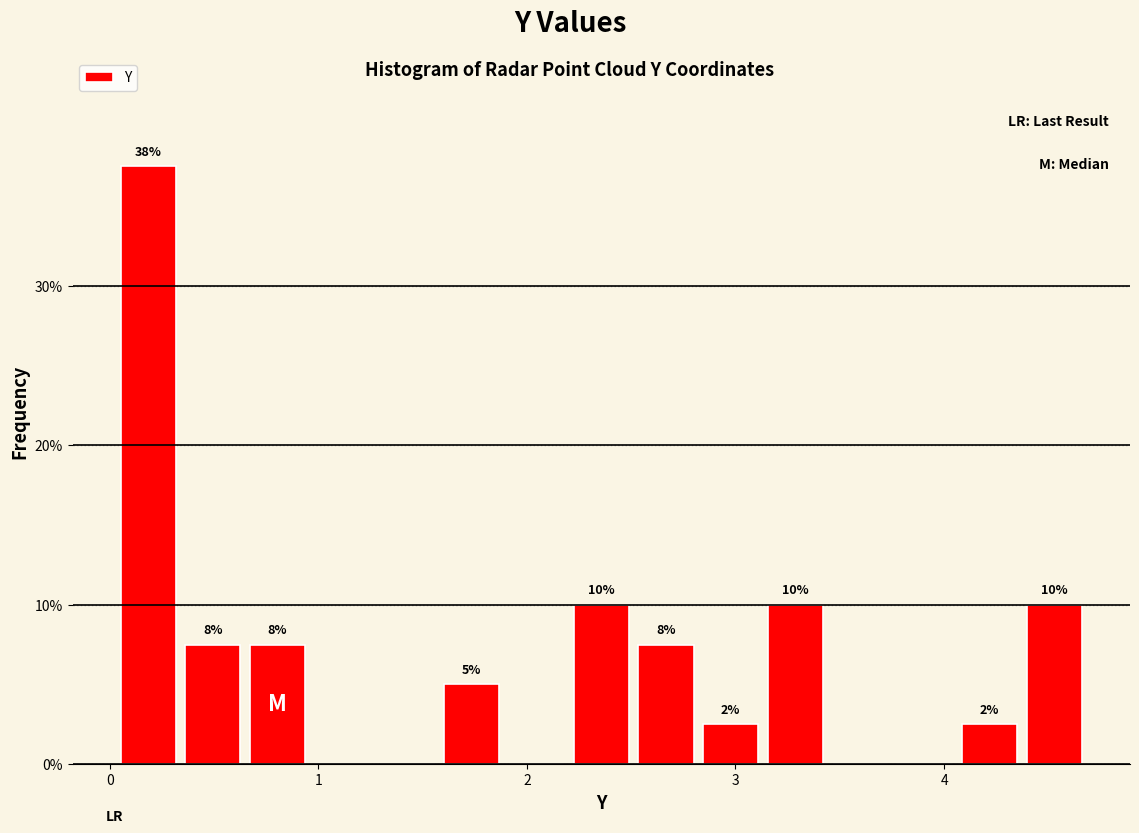

Around what value on the x-axis is the tallest bar? Give the approximate position of its centre, as read against the axis.

0.2